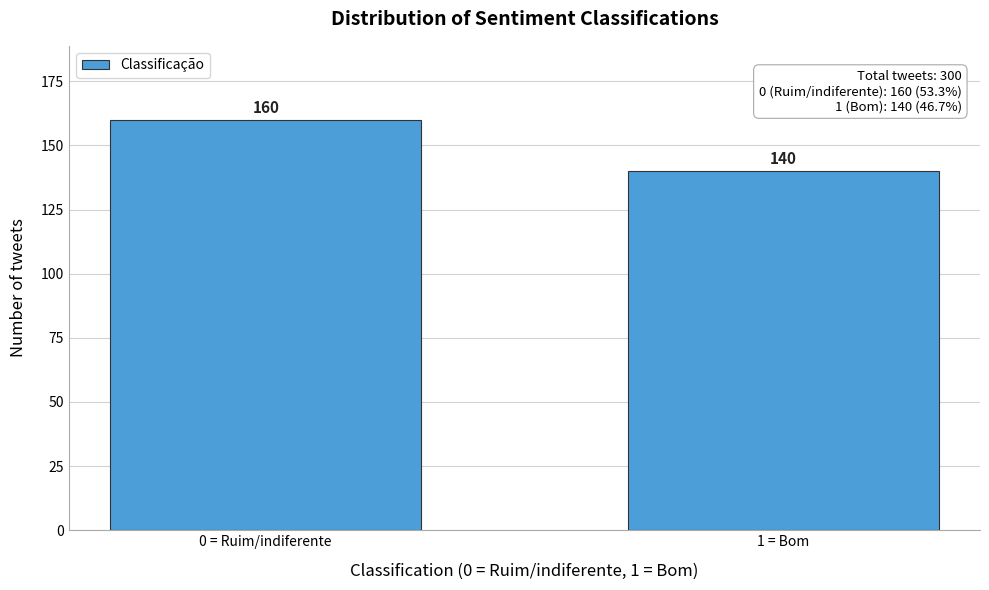

Reading left to right, list all the values displayed in this chart.

0 = Ruim/indiferente=160	1 = Bom=140